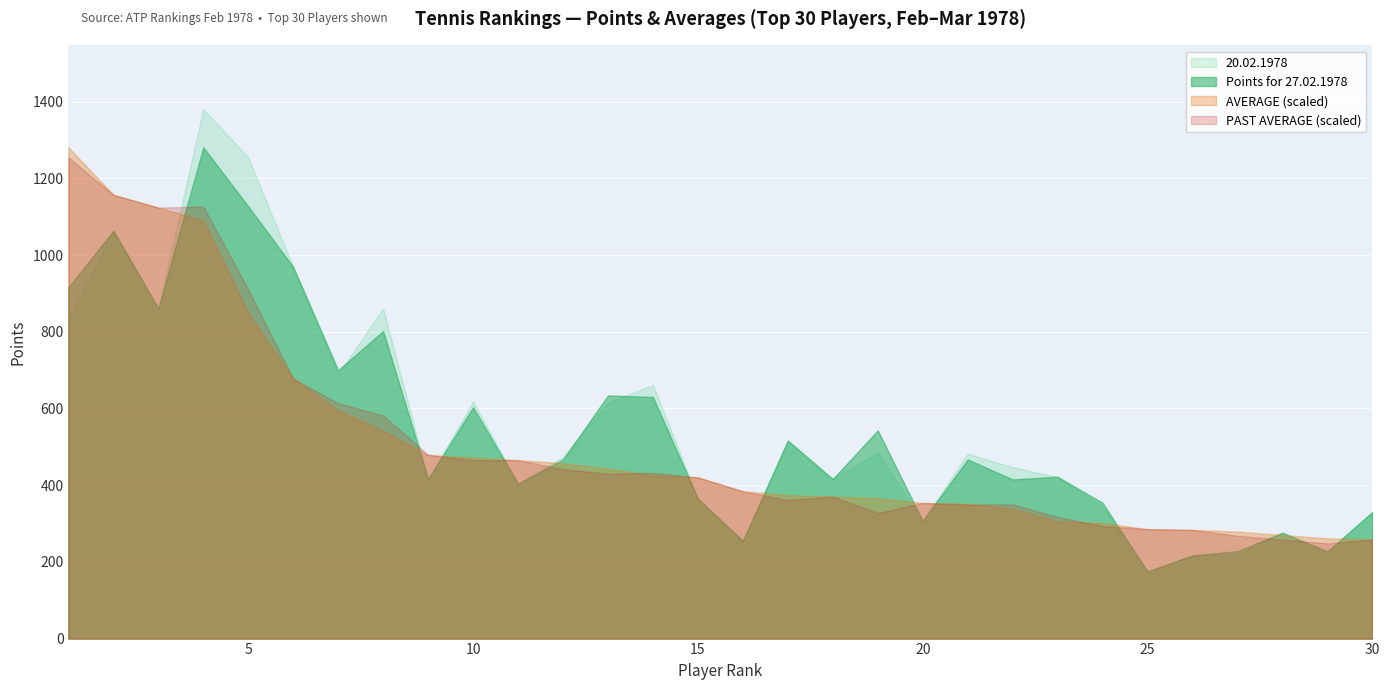

True or false: PAST AVERAGE has more than 1 interior local peaks.

True